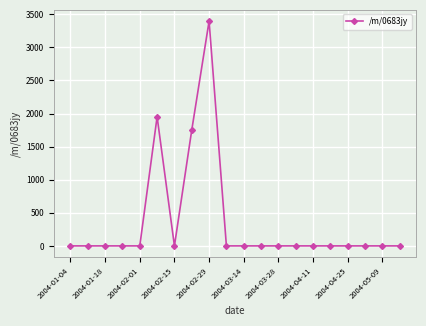

What is the greatest value displayed?

3395.6